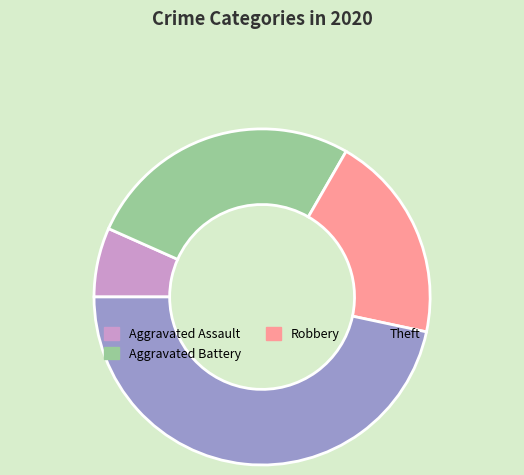

Is the sum of Theft and Robbery greater than half?

Yes